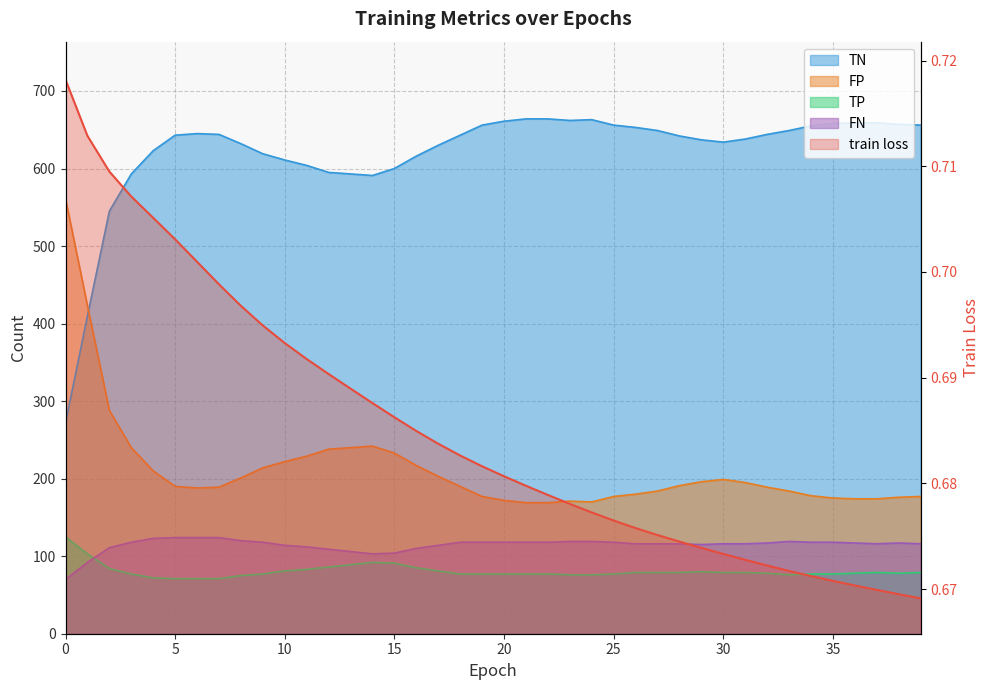

At how many categories does at least one series exceed 10?

40